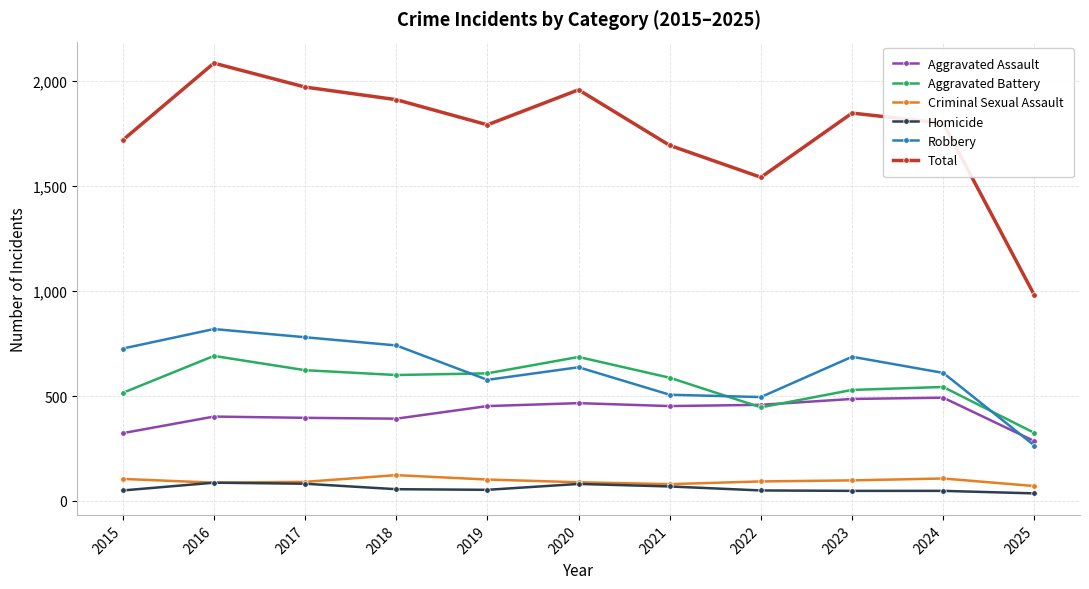

Where do Aggravated Assault and Aggravated Battery first cross each other?

2021 and 2022